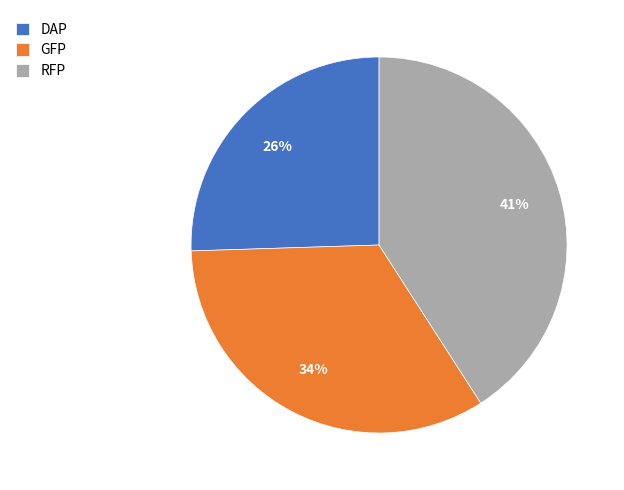

To the nearest percent, what is the average slice percentage?

33%